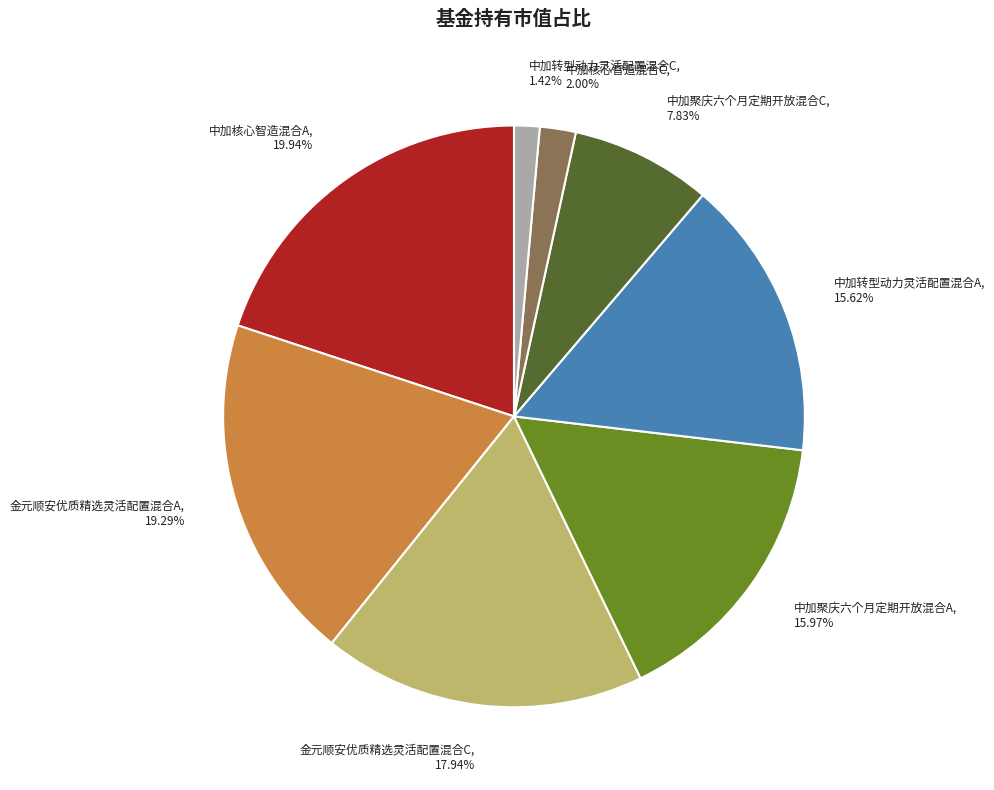

The 中加聚庆六个月定期开放混合C slice represents 8% of the pie. True or false?

True